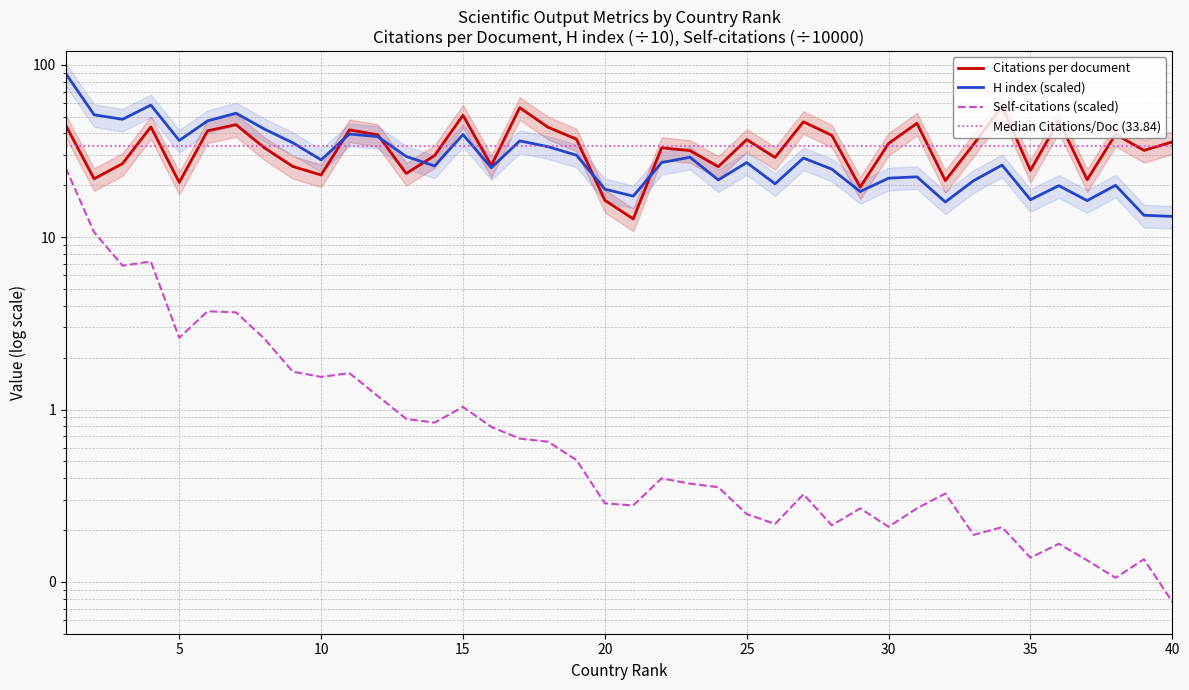

What is the maximum value shown in the chart?

89.0